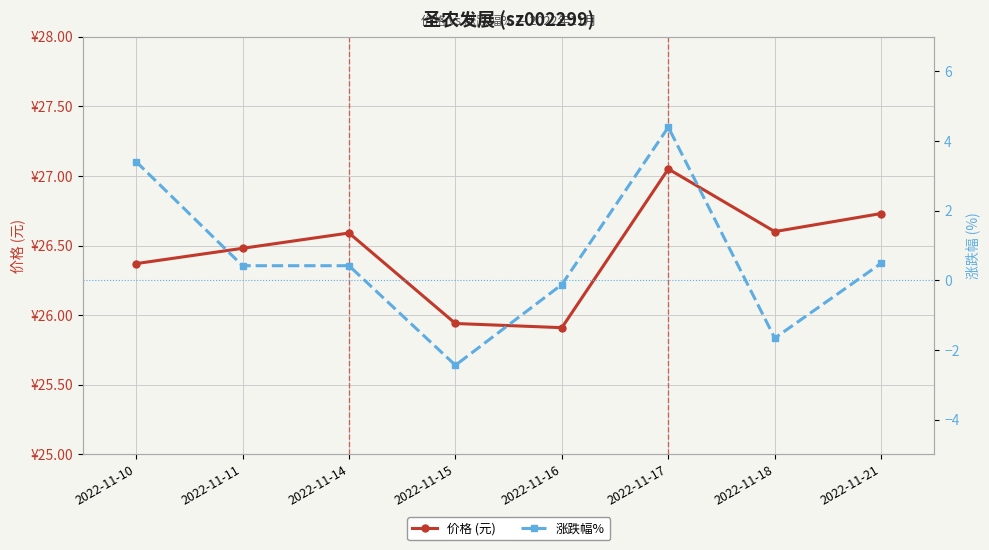

What is the value of the 价格 (元) point at the 1st from the left?

26.4